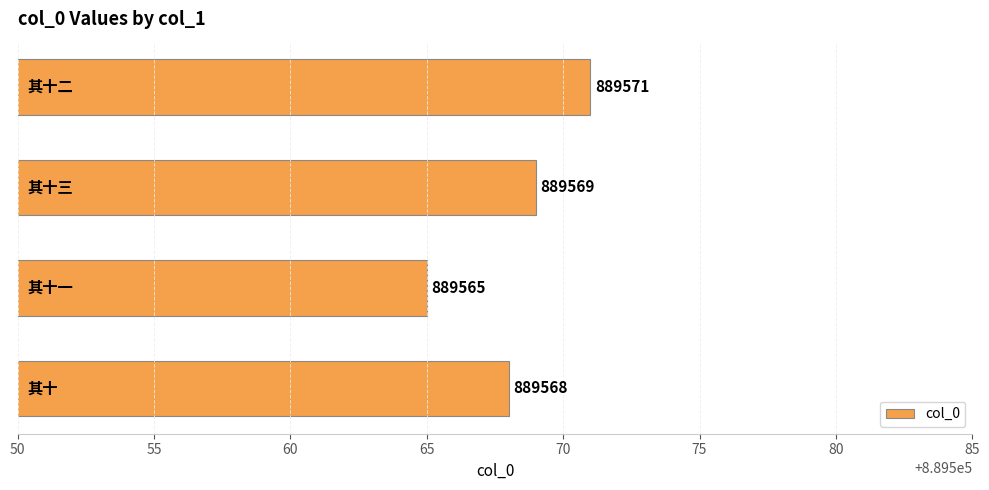

What is the difference between the maximum and second lowest values?

3